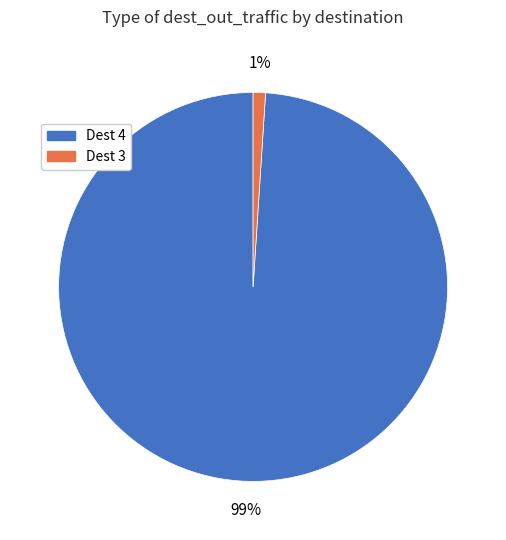

How many slices are in this pie chart?

2